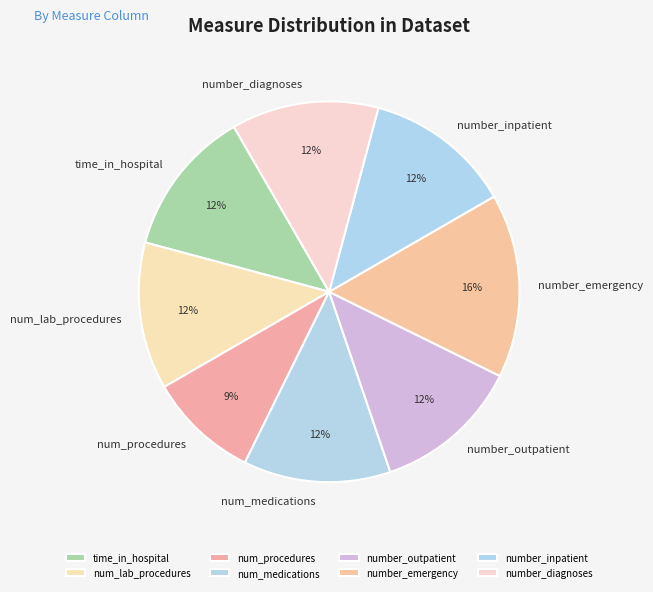

To the nearest percent, what is the average slice percentage?

12%